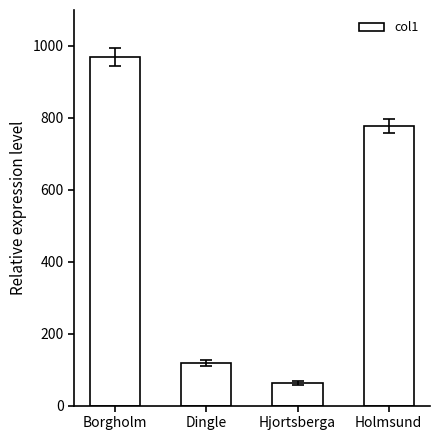

What is the ratio of the value at Holmsund to the value at Borgholm?

0.8